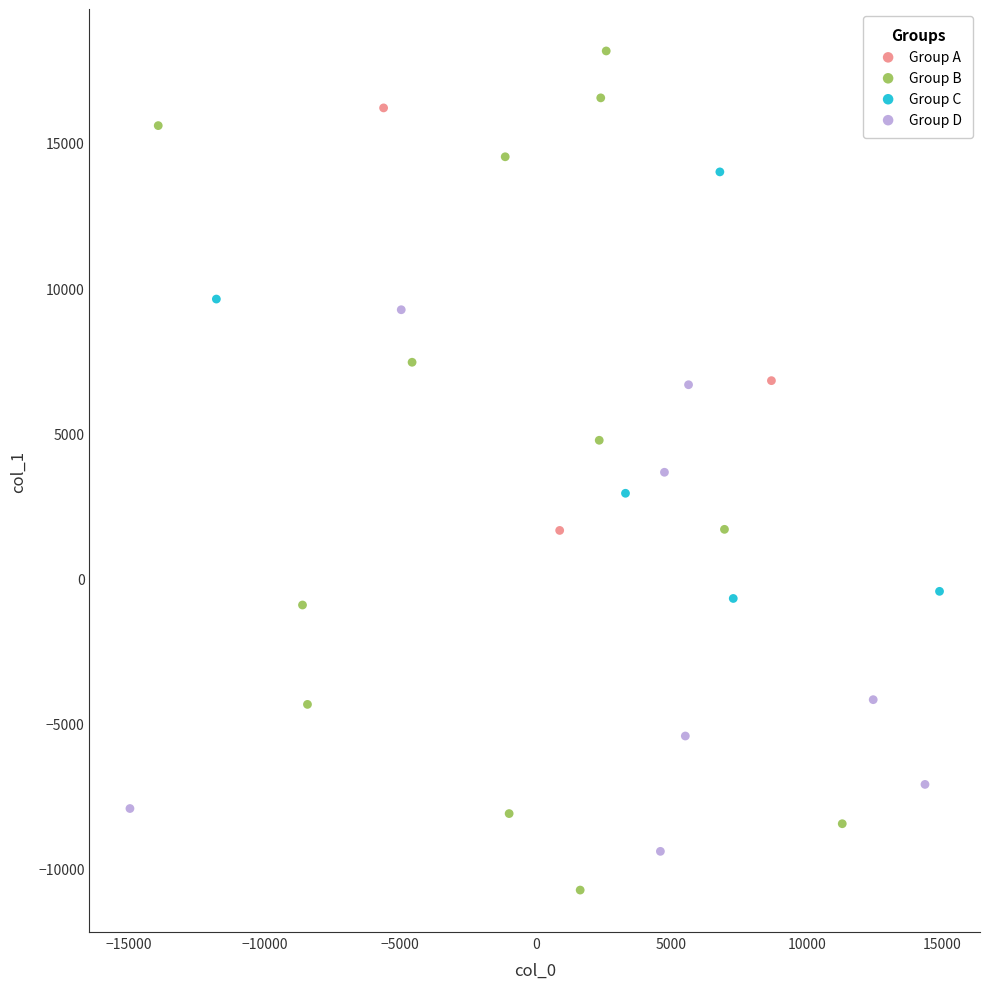

Which series contains the highest Y value?

Group B